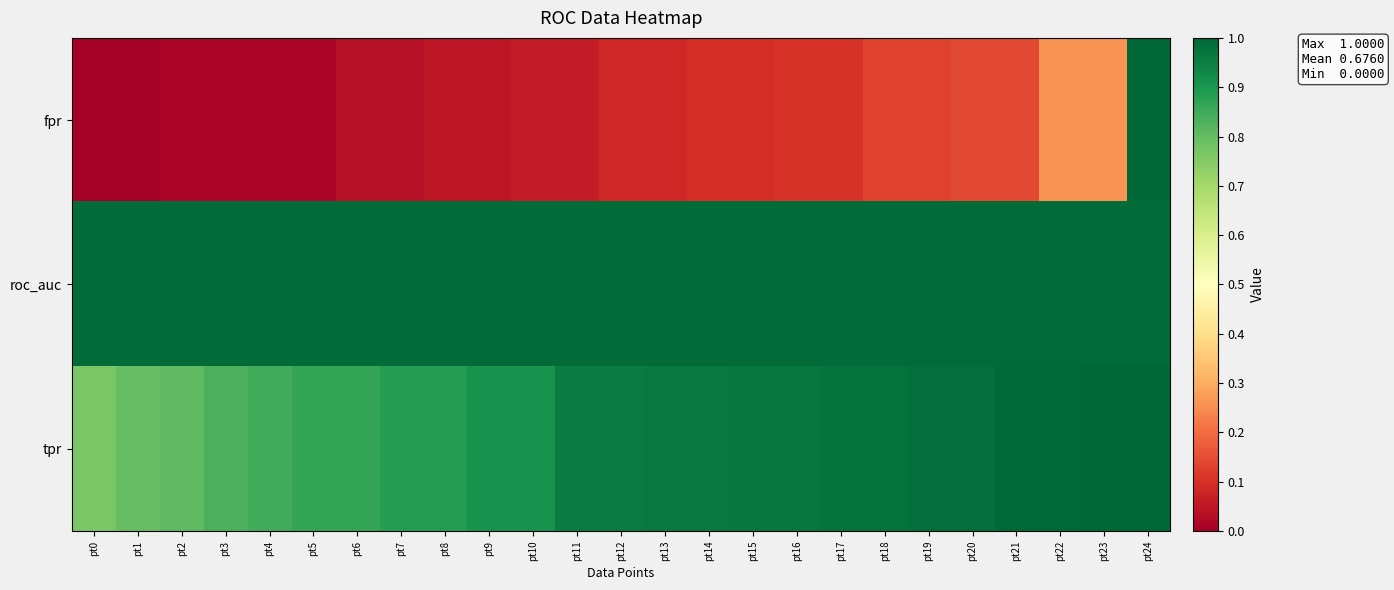

Count the number of categories in the chart.

25